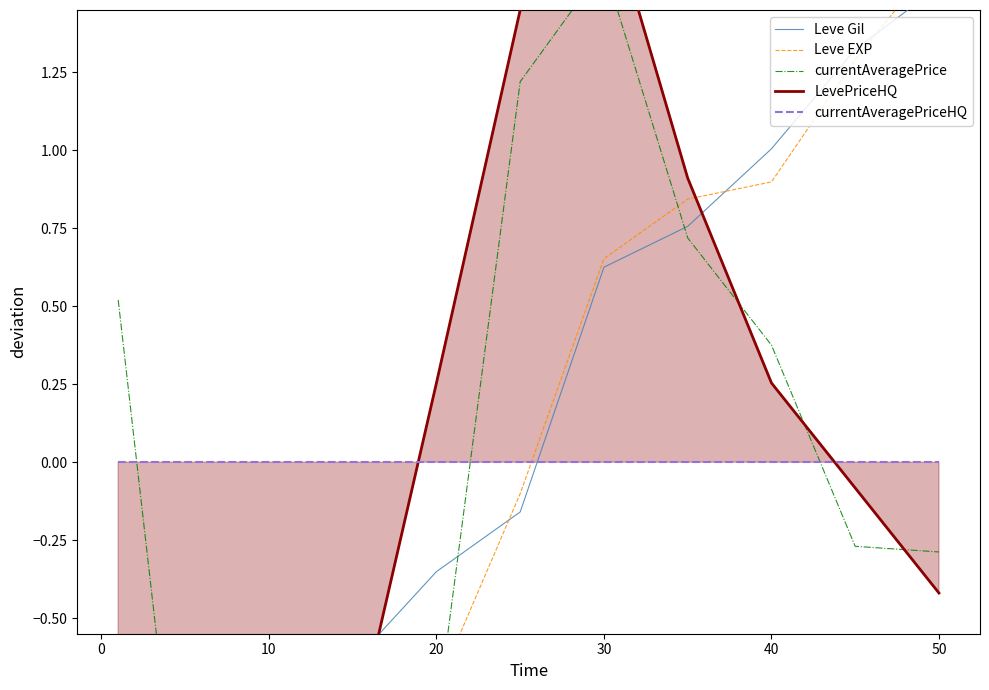

Reading left to right, list all the values displayed in this chart.

Leve Gil: -0.9	-1.1	-1.0	-0.6	-0.4	-0.2	0.6	0.8	1.0	1.3	1.5
Leve EXP: -1.1	-1.1	-0.9	-0.8	-0.7	-0.1	0.7	0.8	0.9	1.3	1.6
currentAveragePrice: 0.5	-1.4	-0.9	-1.5	-0.8	1.2	1.6	0.7	0.4	-0.3	-0.3
LevePriceHQ: -1.1	-1.1	-1.1	-0.9	0.3	1.5	1.8	0.9	0.3	-0.1	-0.4
currentAveragePriceHQ: 0.0	0.0	0.0	0.0	0.0	0.0	0.0	0.0	0.0	0.0	0.0